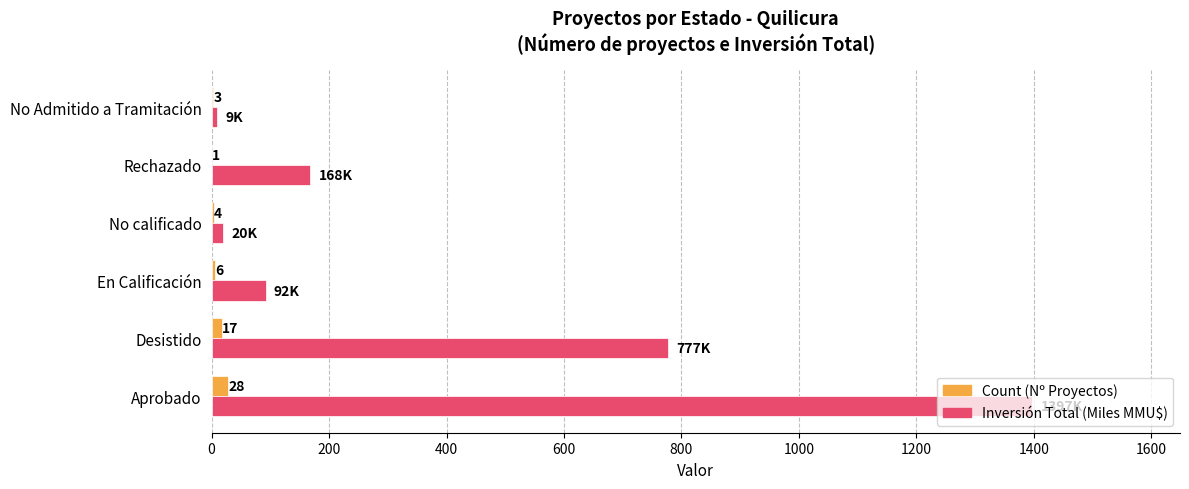

What is the total value across all series at Rechazado?

169.0